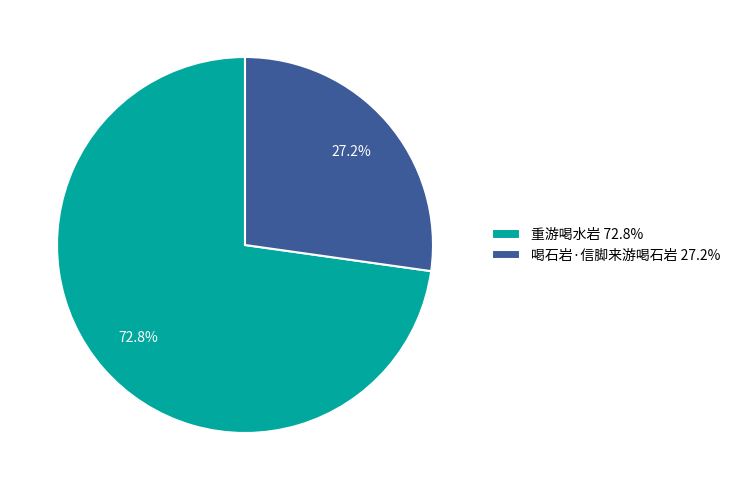

How many slices are in this pie chart?

2